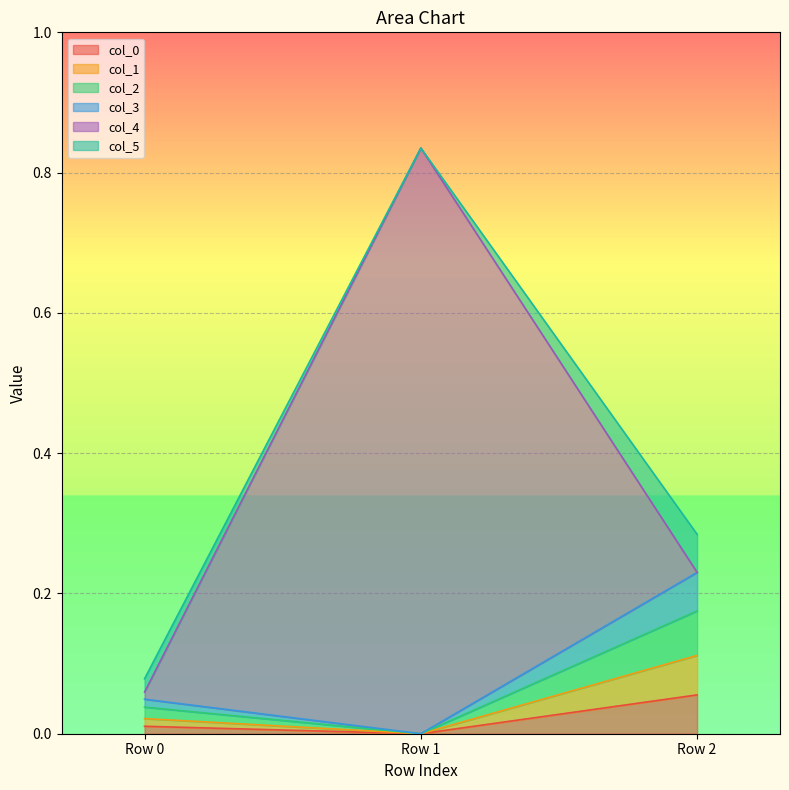

True or false: col_2 has a value of 0.0 at Row 0.

False